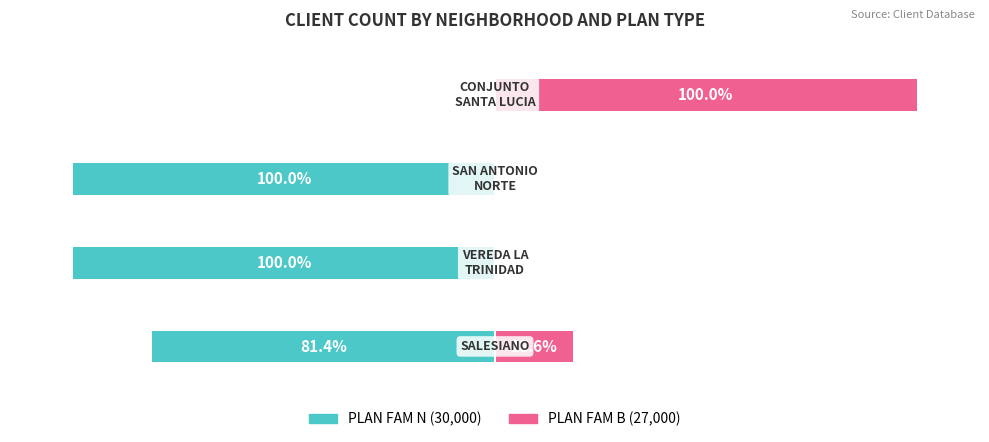

Reading left to right, extract all data points from this chart.

PLAN FAM N (30,000): 0=-81.4	1=-100.0	2=-100.0	3=0.0
PLAN FAM B (27,000): 0=18.6	1=0.0	2=0.0	3=100.0